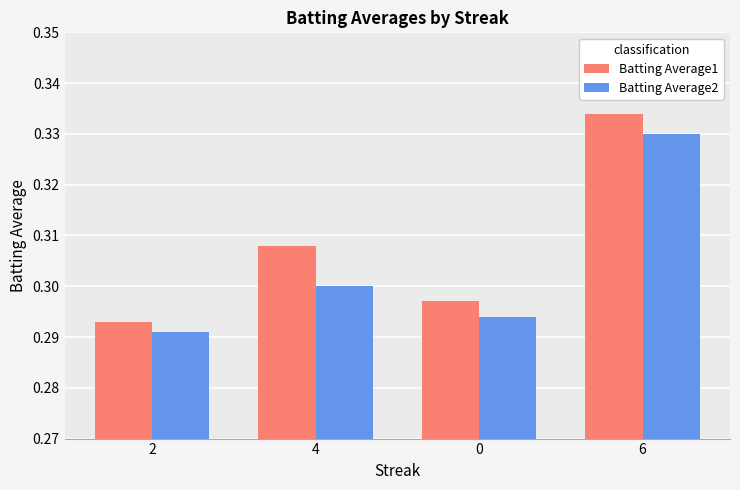

How many bars are there in each group?

2